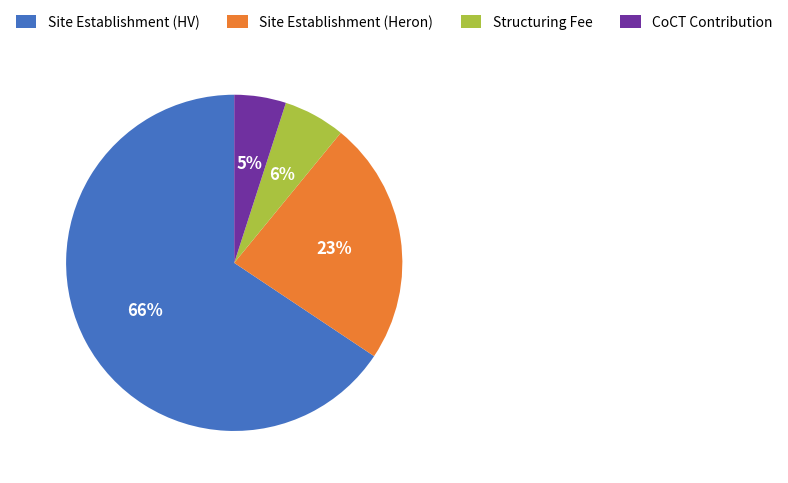

To the nearest percent, what is the difference between the Site Establishment (Heron) and CoCT Contribution slice percentages?

18%